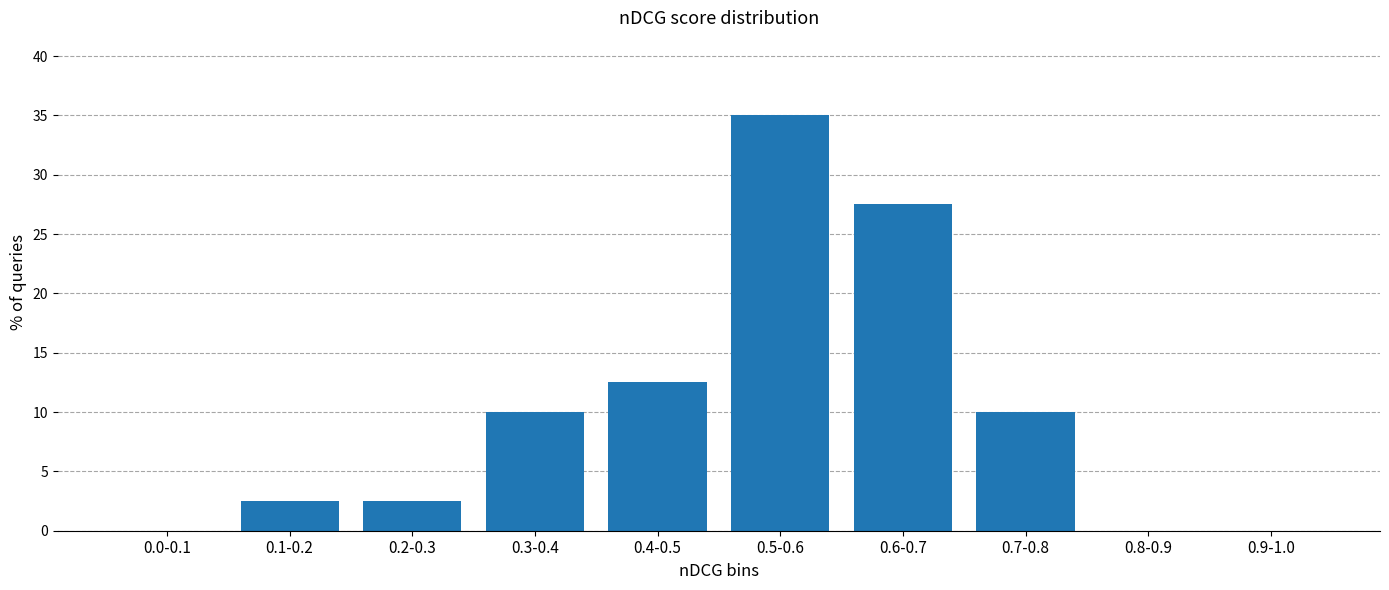

Reading left to right, transcribe all the data shown in this chart.

0.0-0.1=0.0	0.1-0.2=2.5	0.2-0.3=2.5	0.3-0.4=10.0	0.4-0.5=12.5	0.5-0.6=35.0	0.6-0.7=27.5	0.7-0.8=10.0	0.8-0.9=0.0	0.9-1.0=0.0